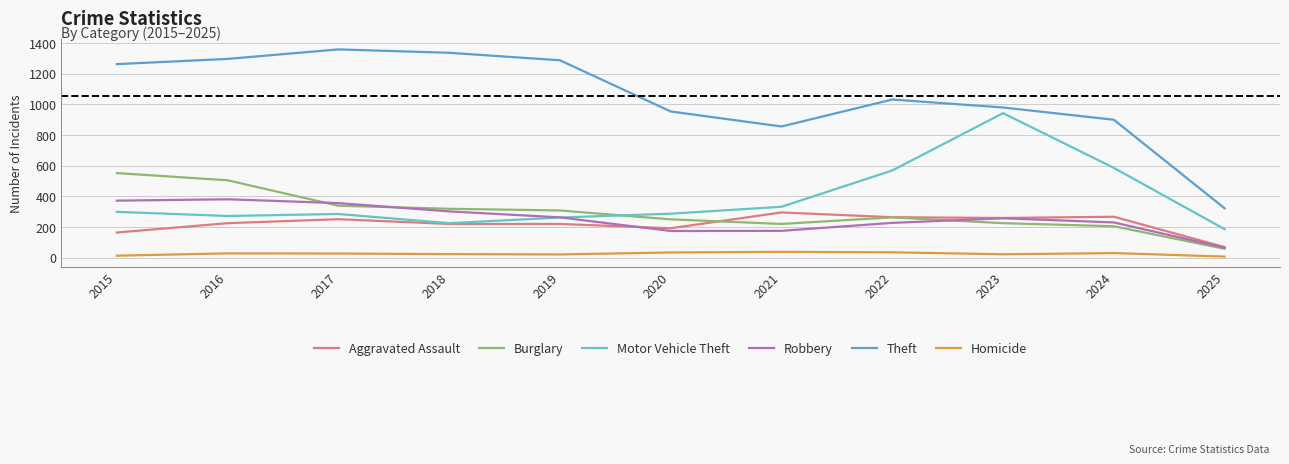

At which label is Theft closest to 840?

2021